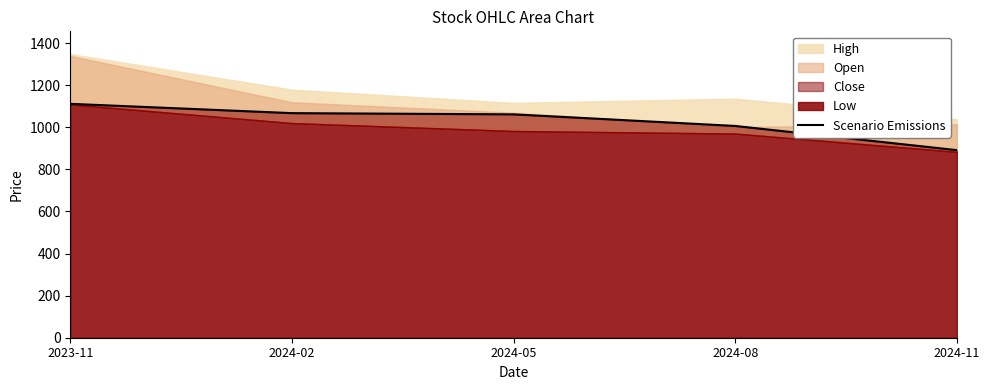

What is the difference between the maximum and minimum values?

220.1